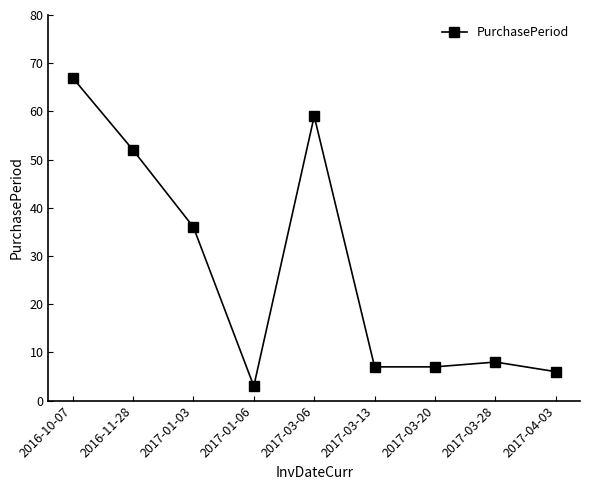

What is the average value?

27